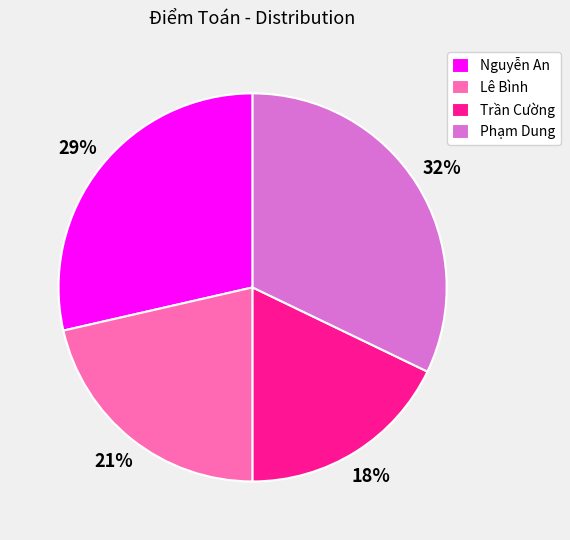

Is Lê Bình the majority of the pie?

No